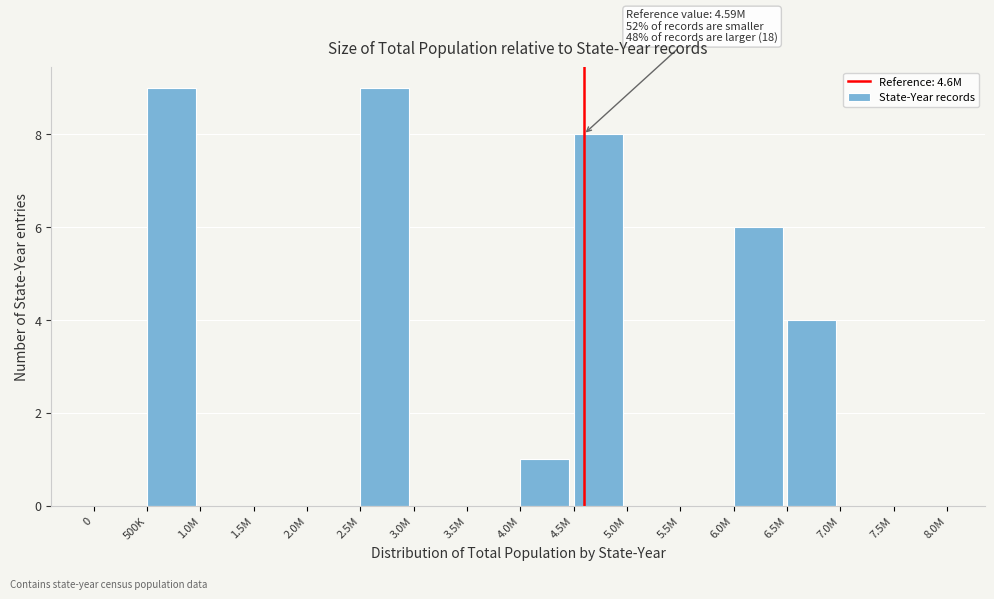

Reading right to left, extract all data points from this chart.

7.5M=0	7.0M=0	6.5M=4	6.0M=6	5.5M=0	5.0M=0	4.5M=8	4.0M=1	3.5M=0	3.0M=0	2.5M=9	2.0M=0	1.5M=0	1.0M=0	500K=9	0=0